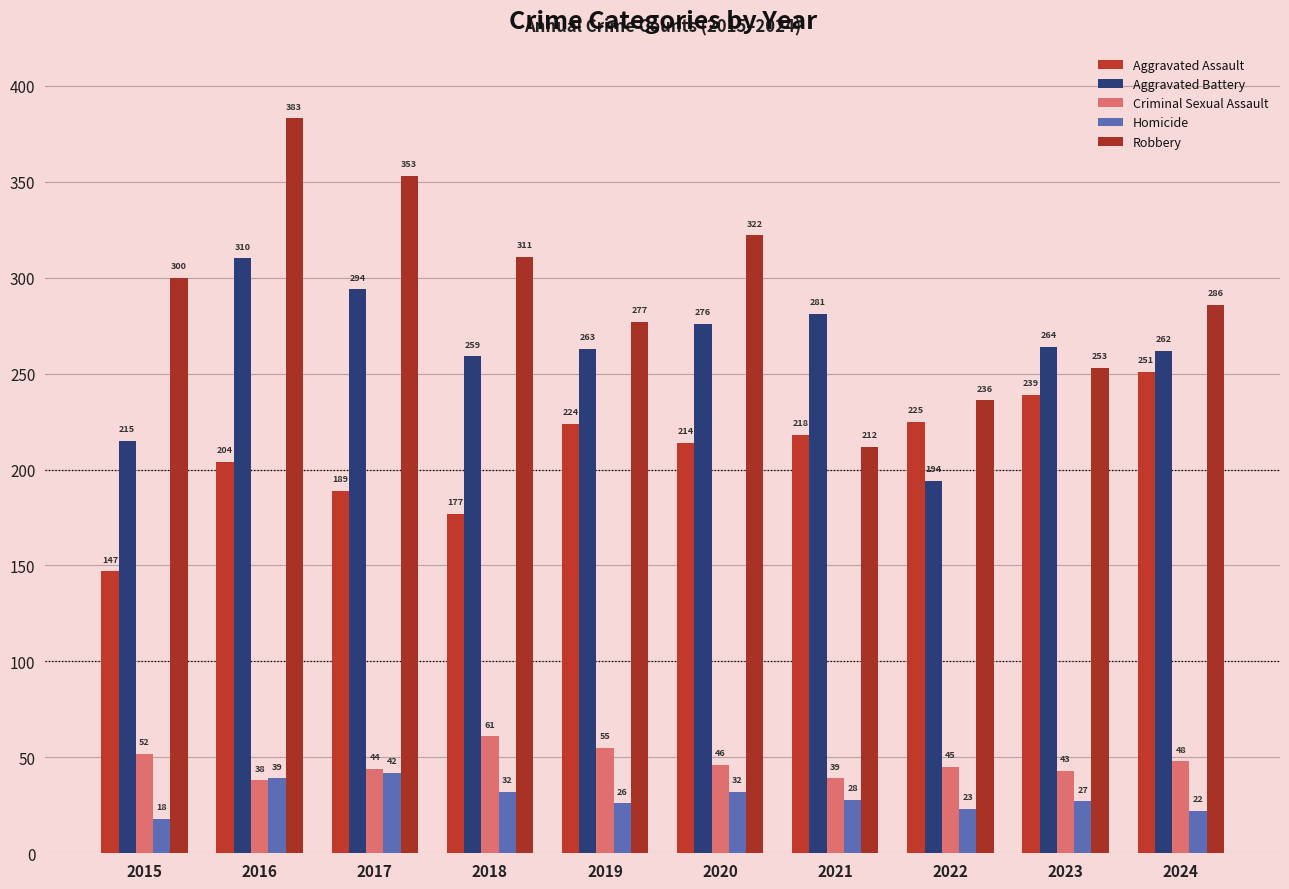

The Robbery series shows 322 at 2020. True or false?

True